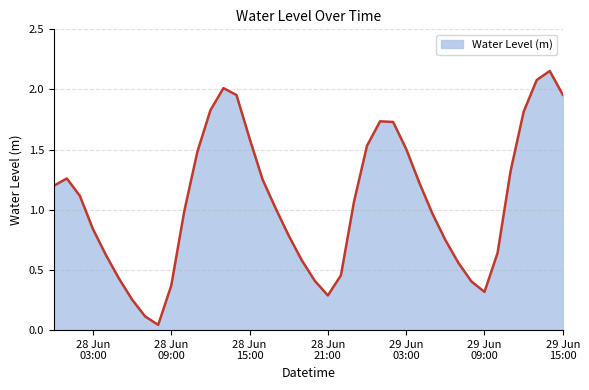

What is the difference between the maximum and minimum values?

2.1